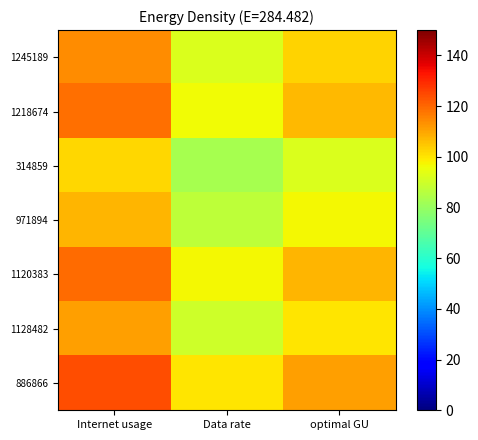

Rank the series at Data rate from highest to lowest value.

886866, 1120383, 1218674, 1245189, 1128482, 971894, 314859